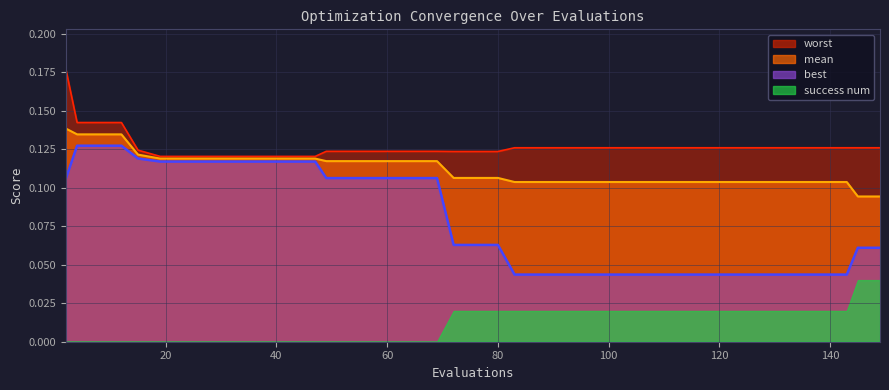

True or false: mean has a value of 0.1 at 76.

True